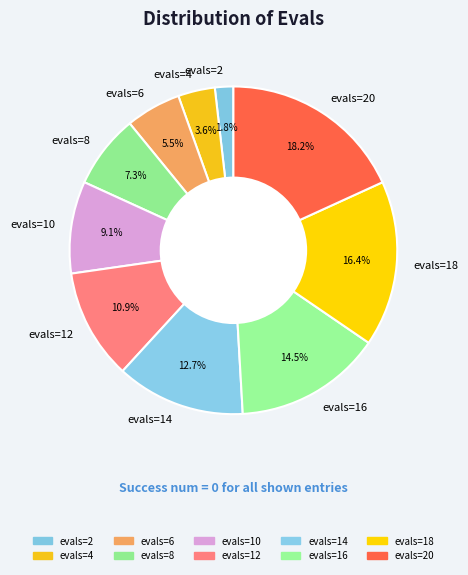

Is there a majority slice in this chart?

No